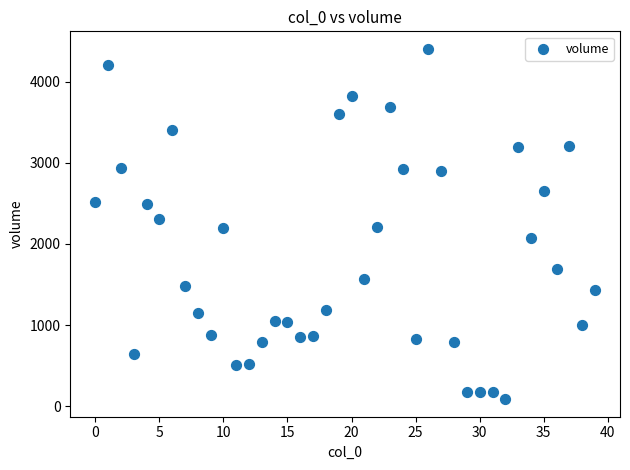

What is the range of Y values (max minus min)?

4312.9